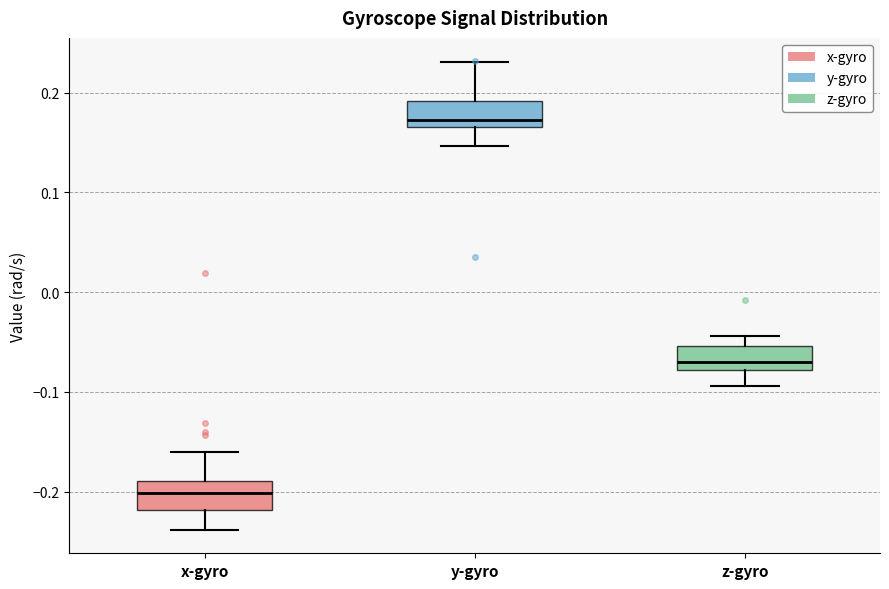

Reading left to right, read every box against the y-axis: the position of its median line, the range the box covers, and the ends of its whiskers. The values are not printed on the chart, so give them approximately, as read against the axis.

x-gyro: median -0.20, box -0.22 to -0.19, whiskers -0.24 to -0.16
y-gyro: median 0.17 (just above the box's lower edge), box 0.17 to 0.19, whiskers 0.15 to 0.23
z-gyro: median -0.07, box -0.08 to -0.05, whiskers -0.09 to -0.04